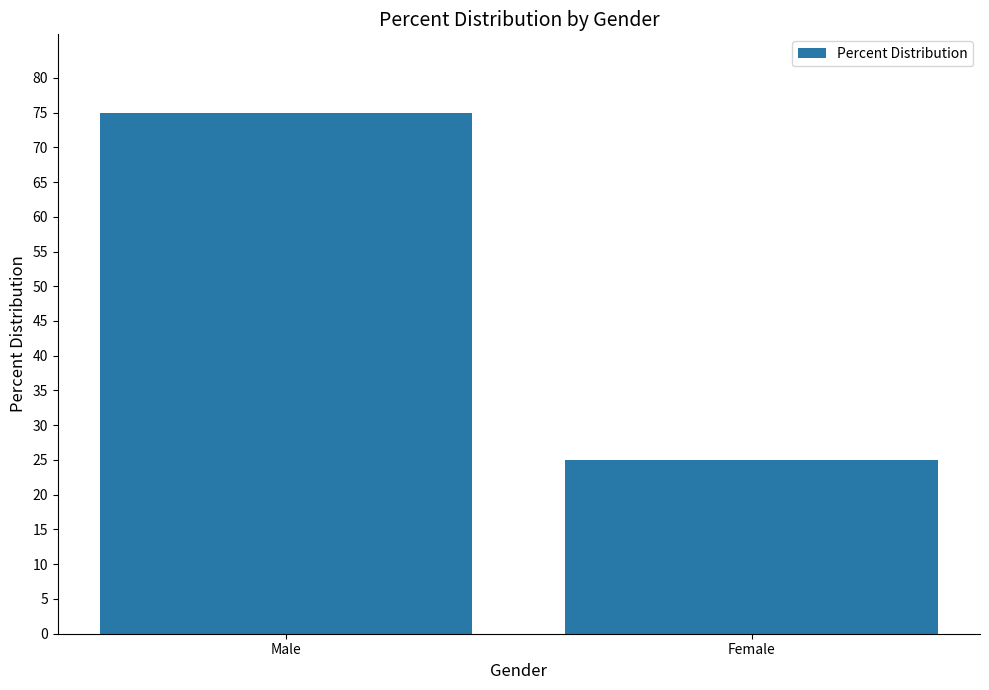

What is the value of the 2nd bar from the left?

25